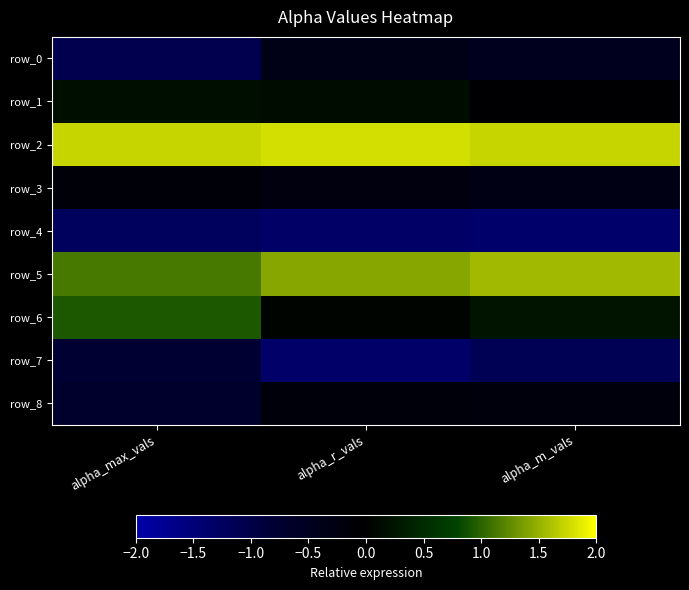

The value of row_6 at alpha_max_vals is 0.9. True or false?

True